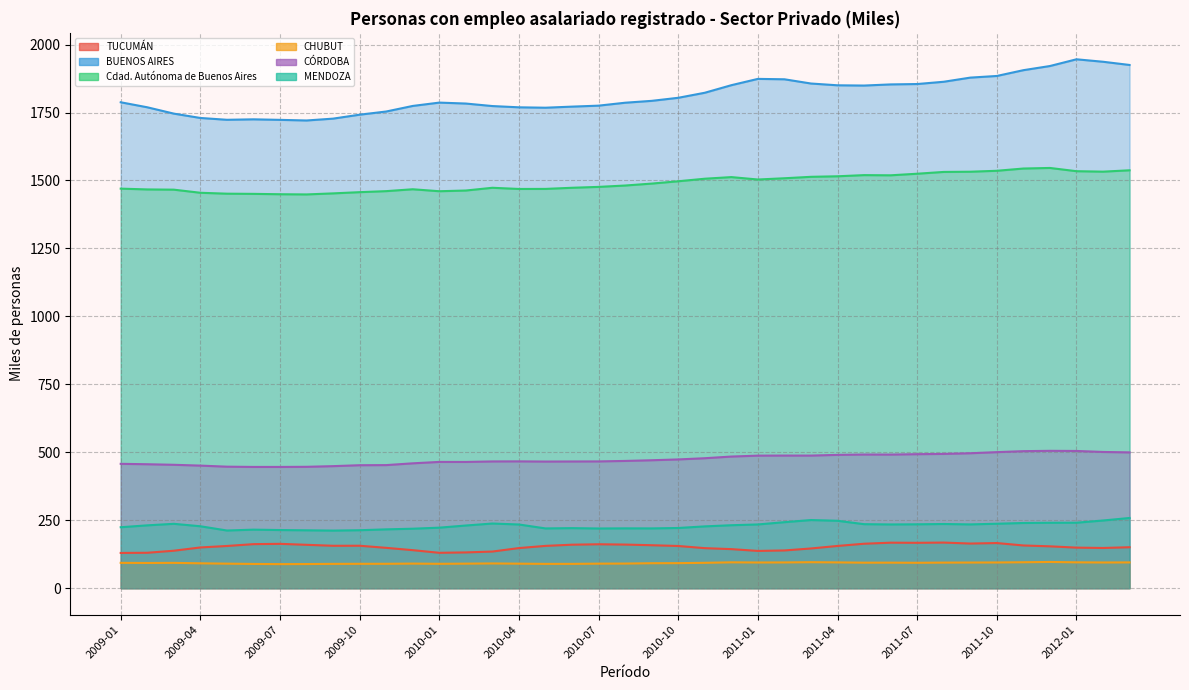

List the labels in order of BUENOS AIRES value, smallest first.

2009-08, 2009-07, 2009-05, 2009-06, 2009-09, 2009-04, 2009-10, 2009-03, 2009-11, 2010-05, 2010-04, 2009-02, 2010-06, 2010-03, 2009-12, 2010-07, 2010-02, 2010-08, 2010-01, 2009-01, 2010-09, 2010-10, 2010-11, 2011-05, 2011-04, 2010-12, 2011-06, 2011-07, 2011-03, 2011-08, 2011-02, 2011-01, 2011-09, 2011-10, 2011-11, 2011-12, 2012-03, 2012-02, 2012-01